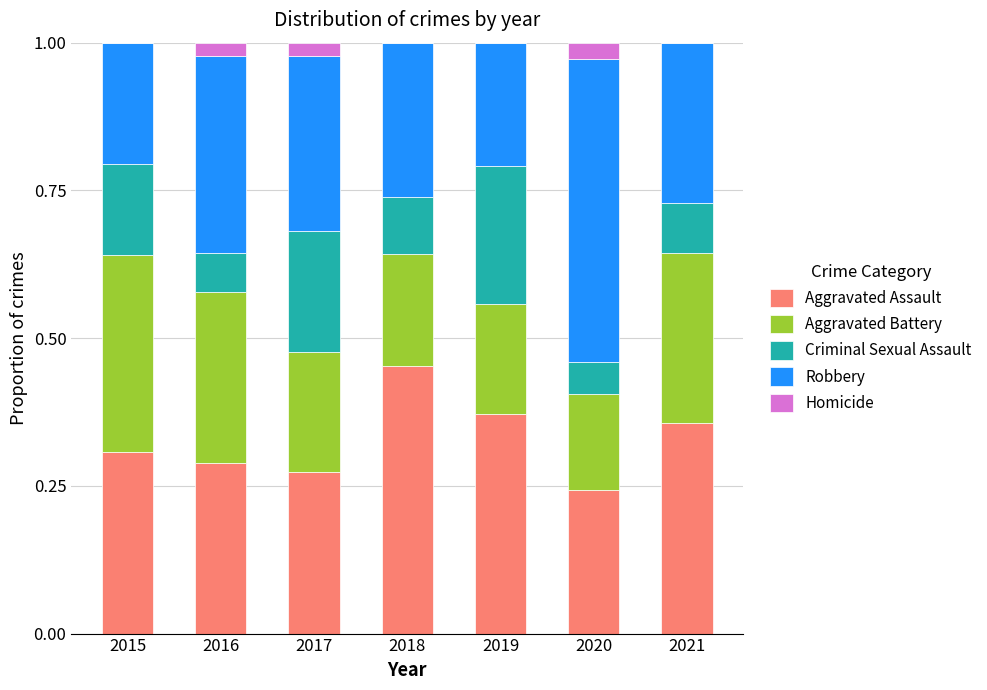

Which category has the highest value in the Aggravated Assault series?

2018